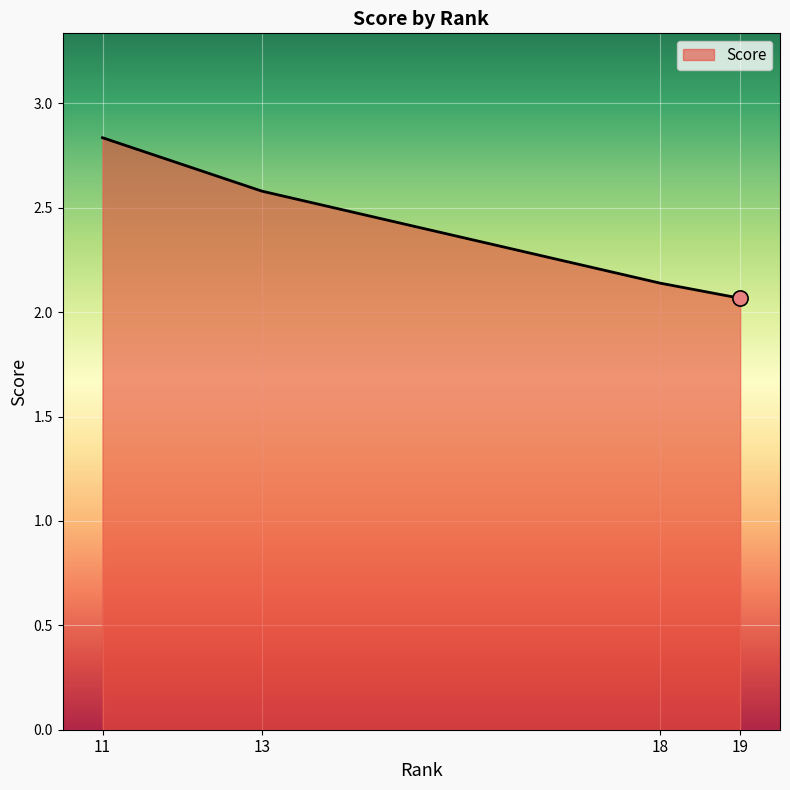

What is the change in value from 18 to 19?

-0.1